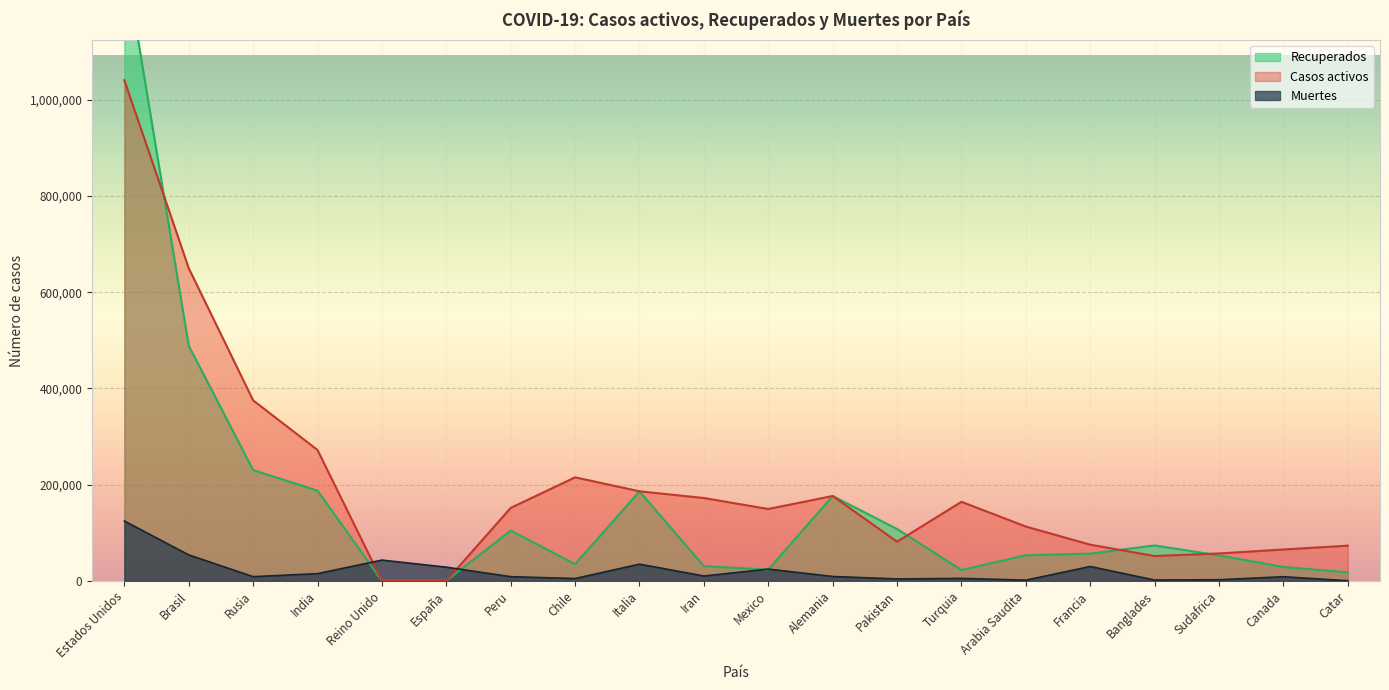

List the labels in order of Recuperados value, smallest first.

Reino Unido, España, Catar, Turquia, Mexico, Canada, Iran, Chile, Sudafrica, Arabia Saudita, Francia, Banglades, Peru, Pakistan, Alemania, Italia, India, Rusia, Brasil, Estados Unidos